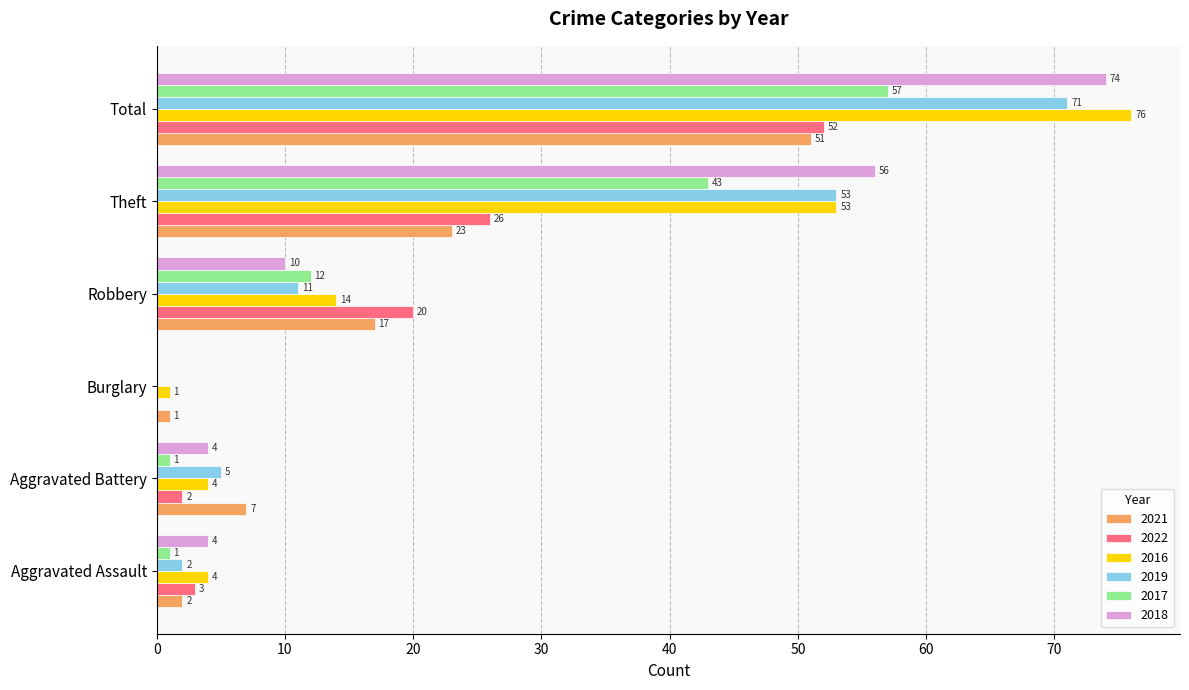

At which label does 2019 reach its peak?

Total